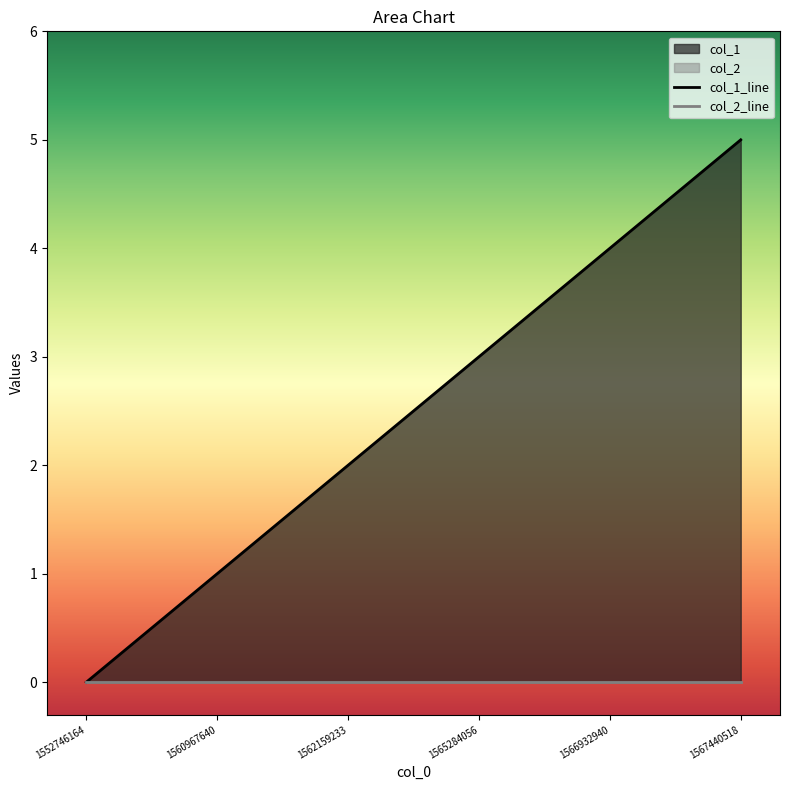

What is the spread (max minus min) of values at 1567440518?

5